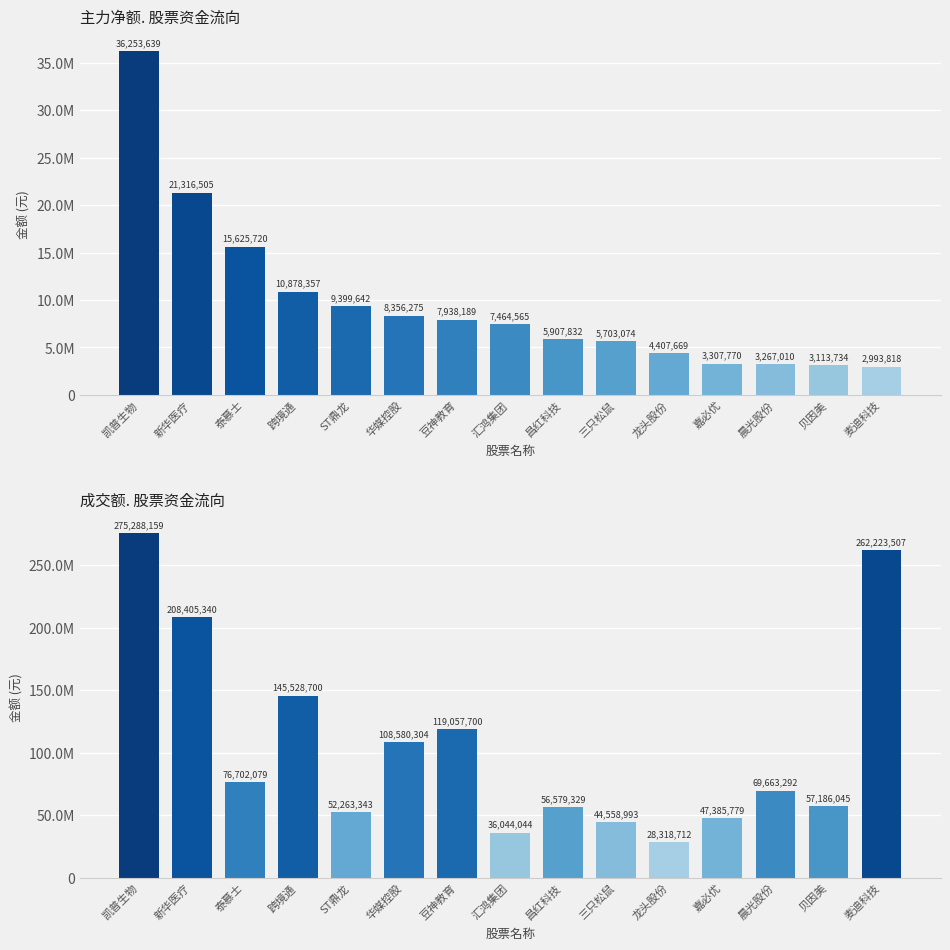

Is the value of 成交额 at ST鼎龙 greater than the value of 主力净额 at 豆神教育?

Yes